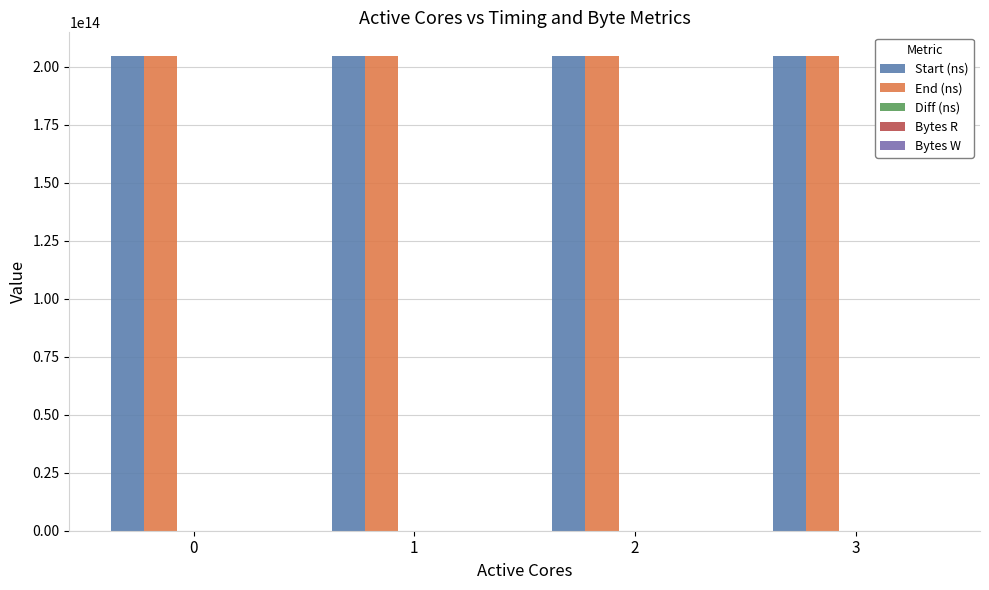

Which has a higher value, 2 or 0?

2